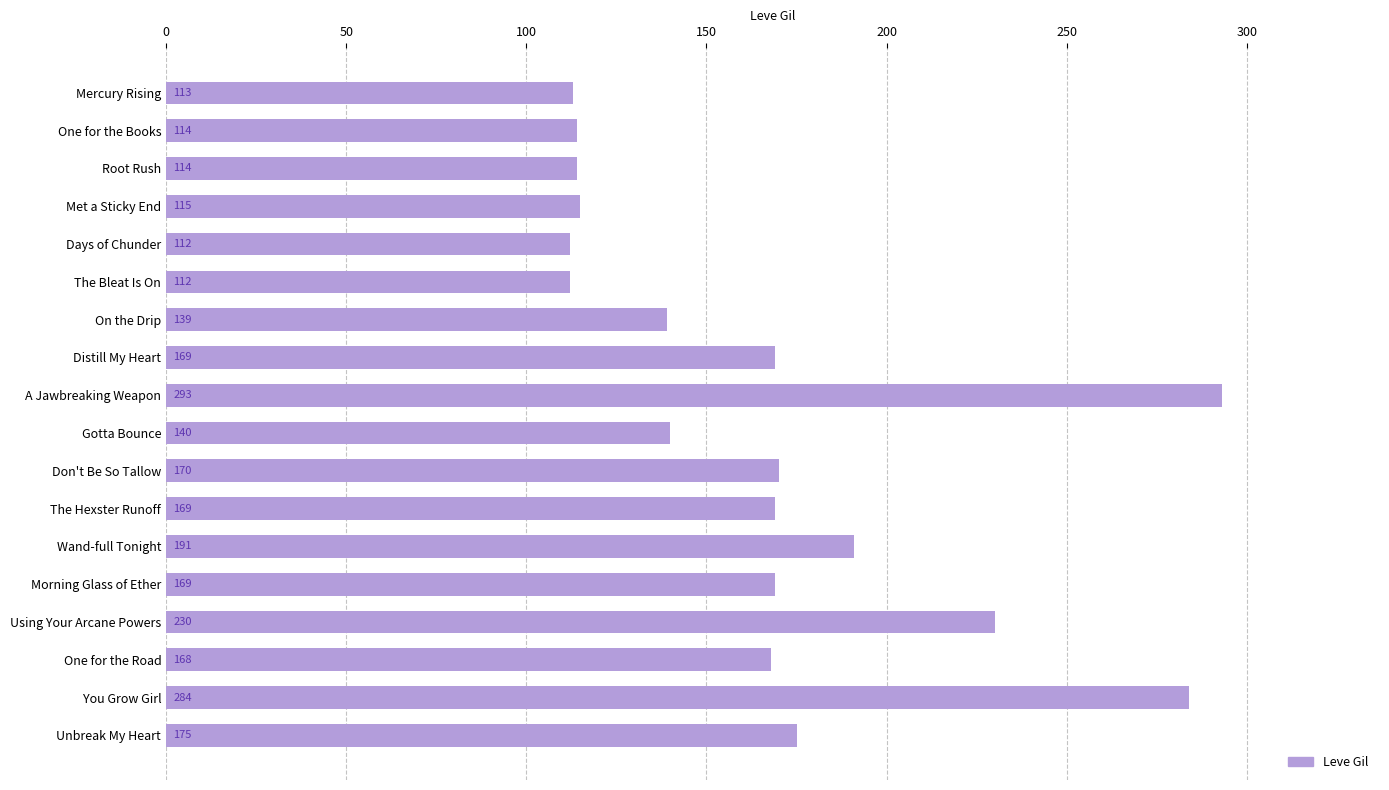

What is the change in value from On the Drip to Distill My Heart?

+30